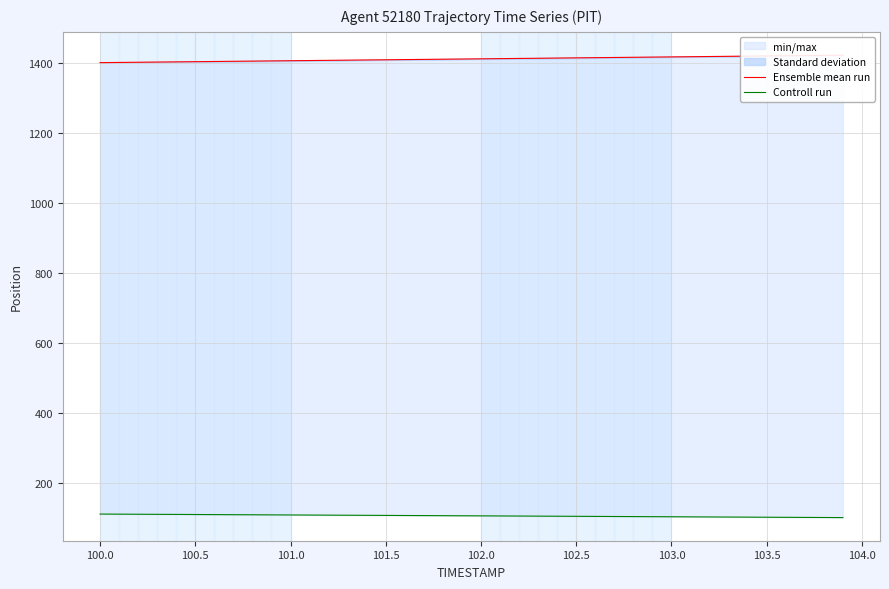

Is the value of Controll run at 33 greater than the value of Ensemble mean run at 100.5?

No